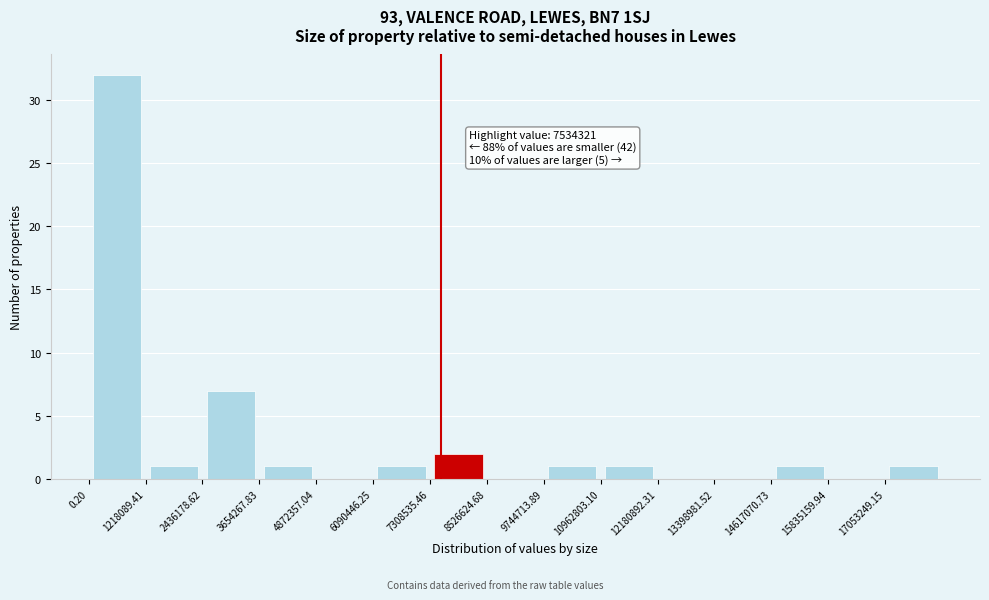

Which range on the x-axis has the tallest bar?

0 to 1200000